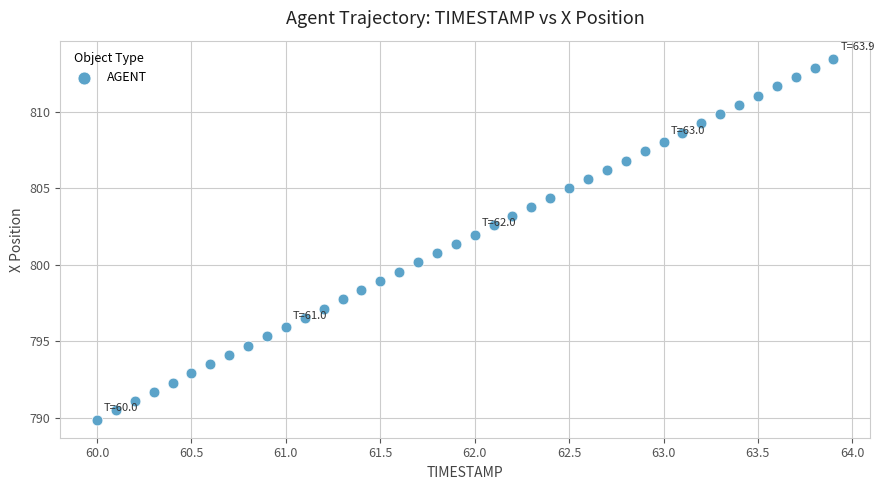

What is the range of X values (max minus min)?

3.9